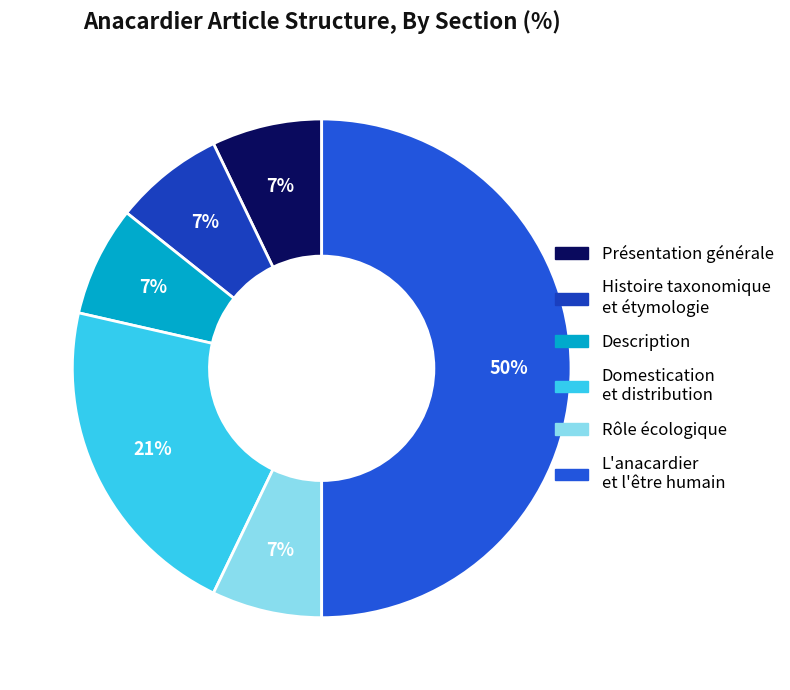

How many segments does this pie chart have?

6